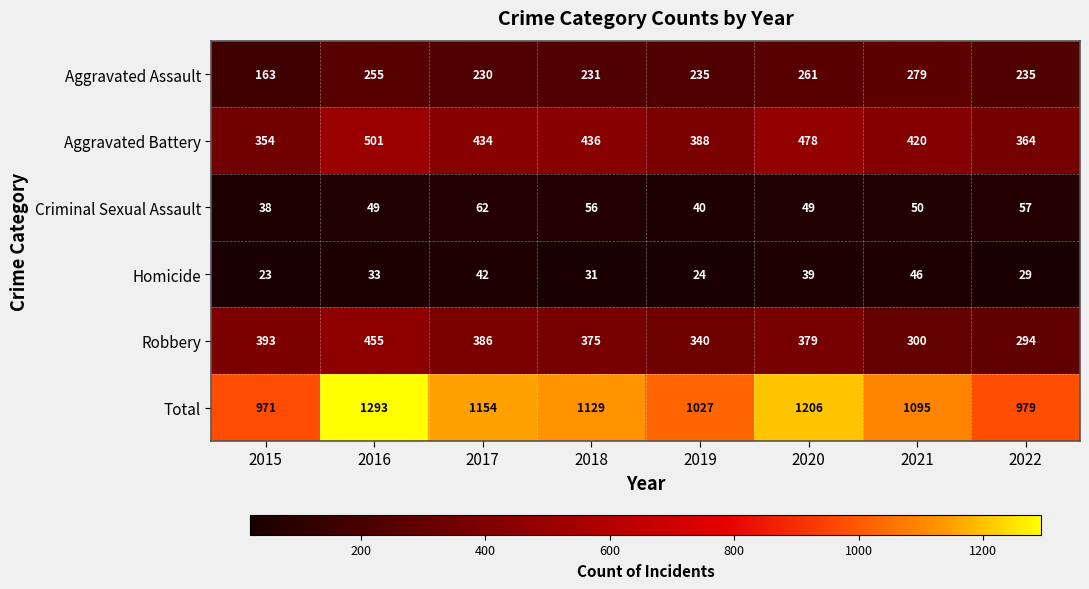

At which category does the chart reach its minimum across all series?

2015